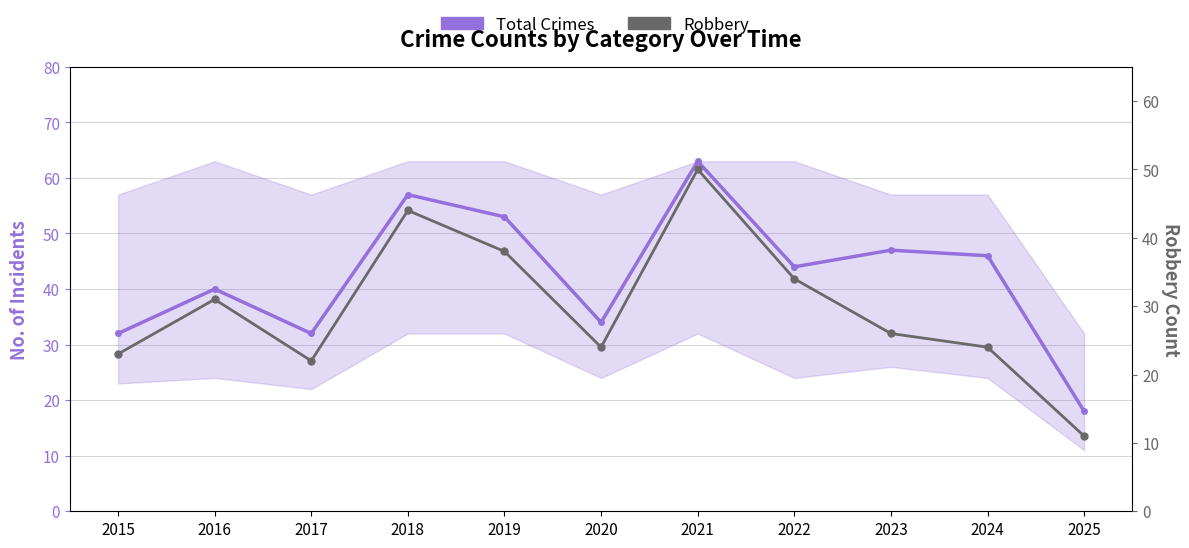

What are all the series names shown in the legend?

Total Crimes, Robbery